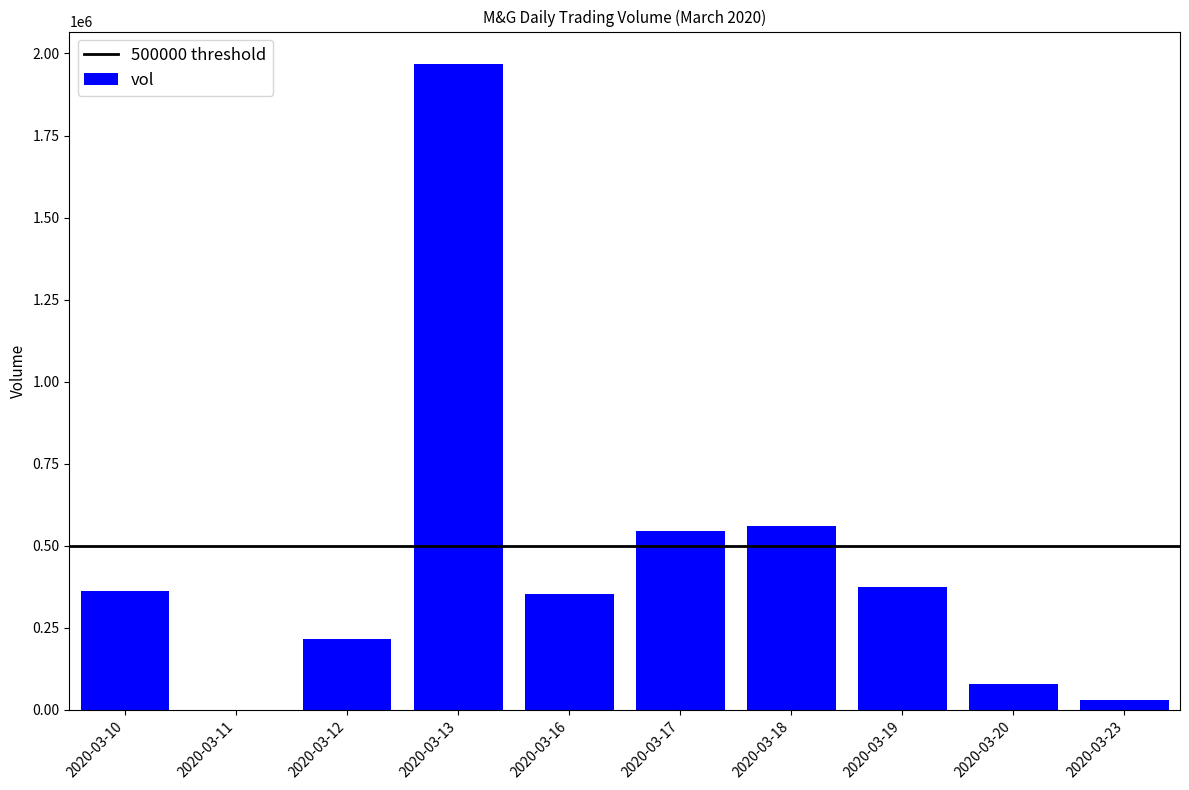

Count the number of categories in the chart.

10